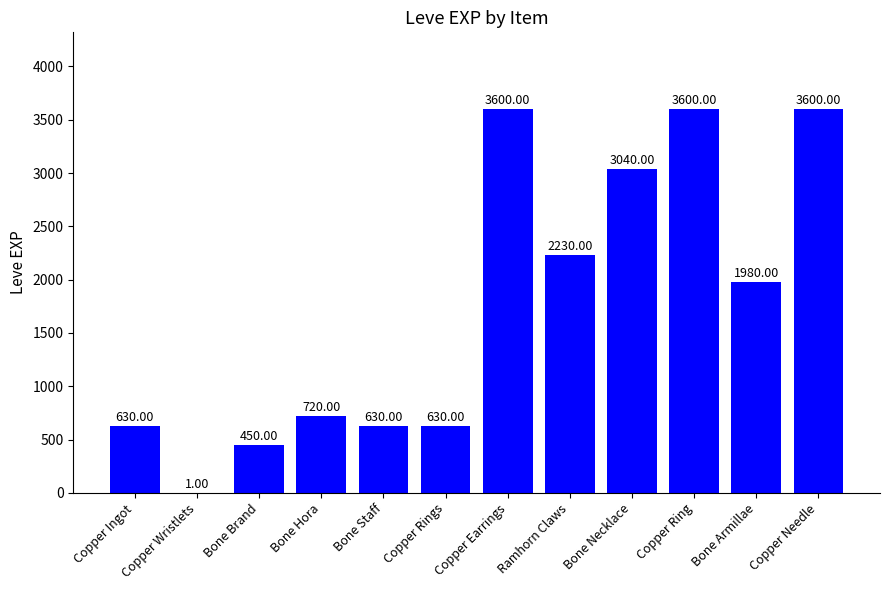

Reading left to right, list all the values displayed in this chart.

630	1	450	720	630	630	3600	2230	3040	3600	1980	3600